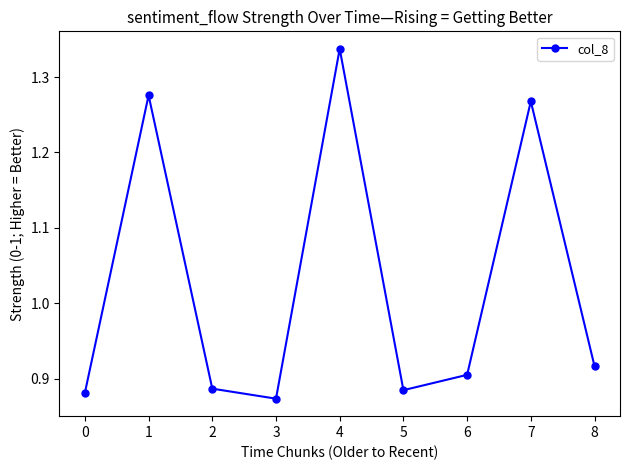

Which category has the lowest value across all series?

3